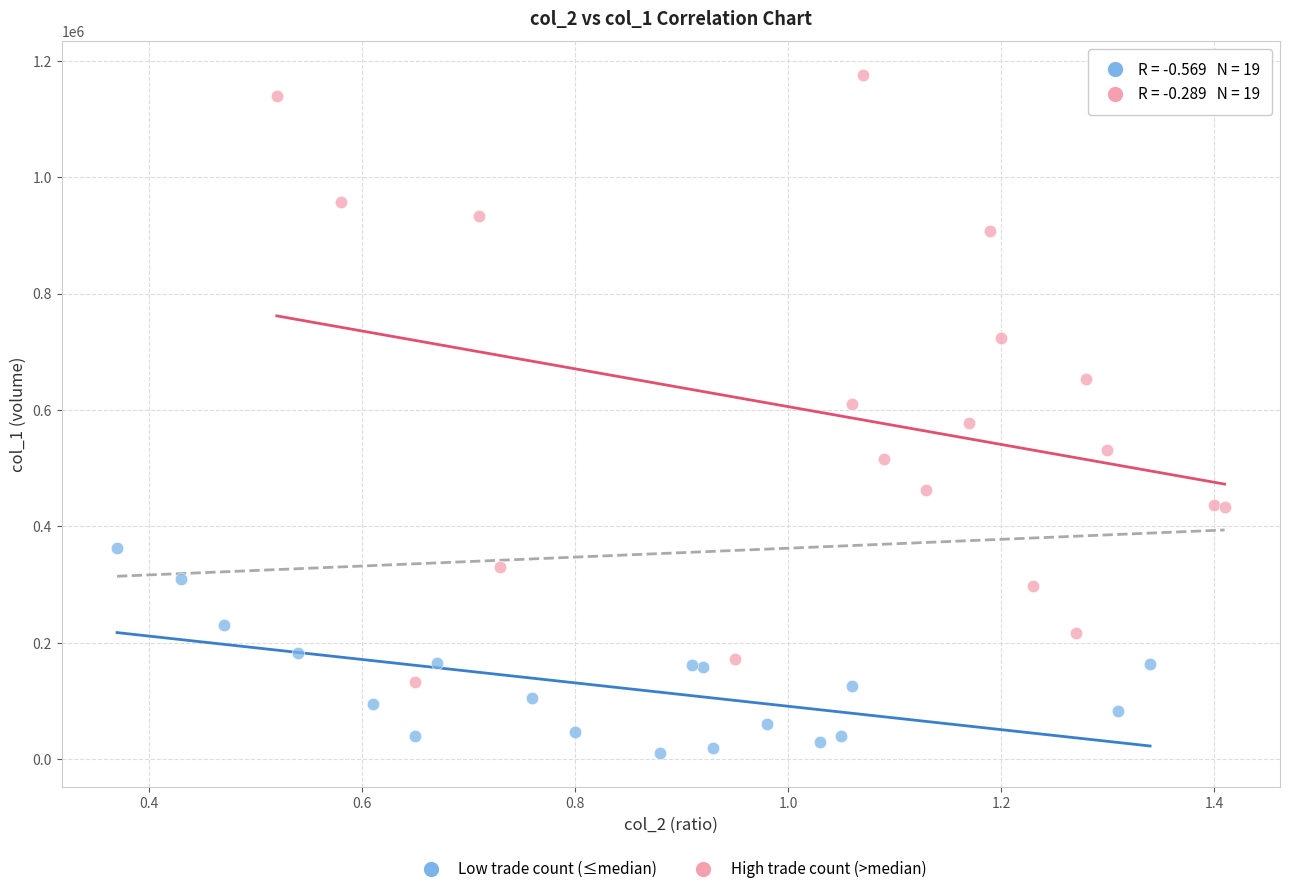

Which series has the largest Y range (max minus min)?

High trade count (>median)